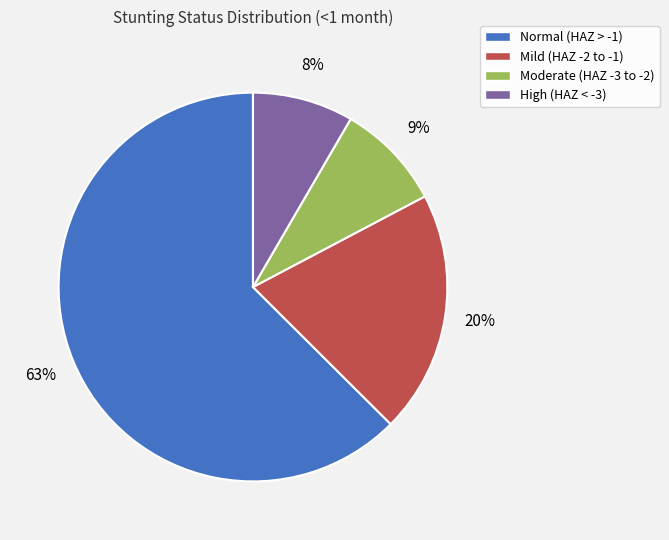

How many slices are in this pie chart?

4